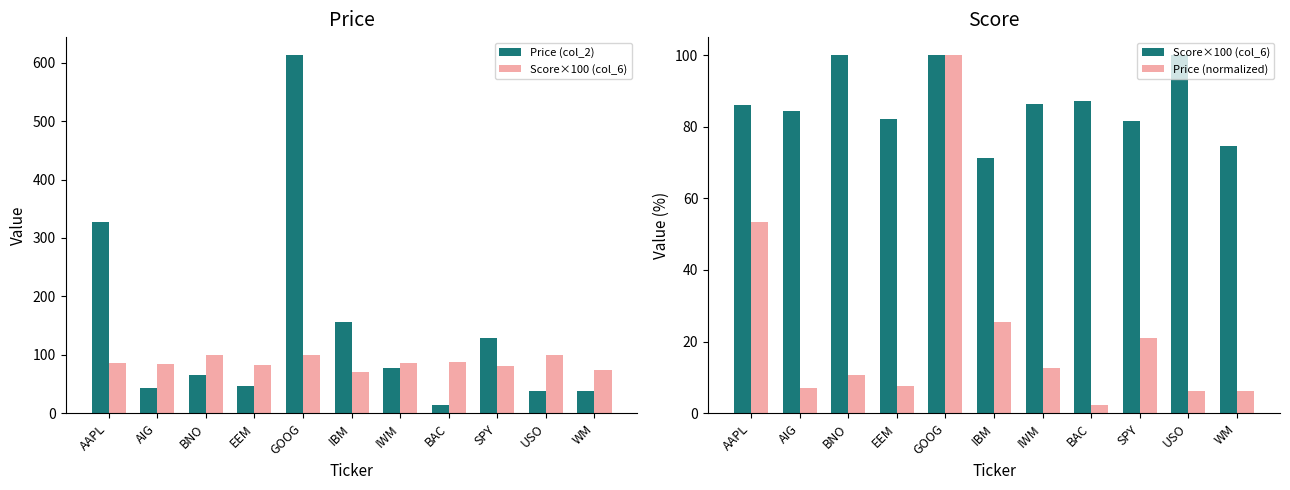

At which label does Price (col_2) reach its minimum?

BAC